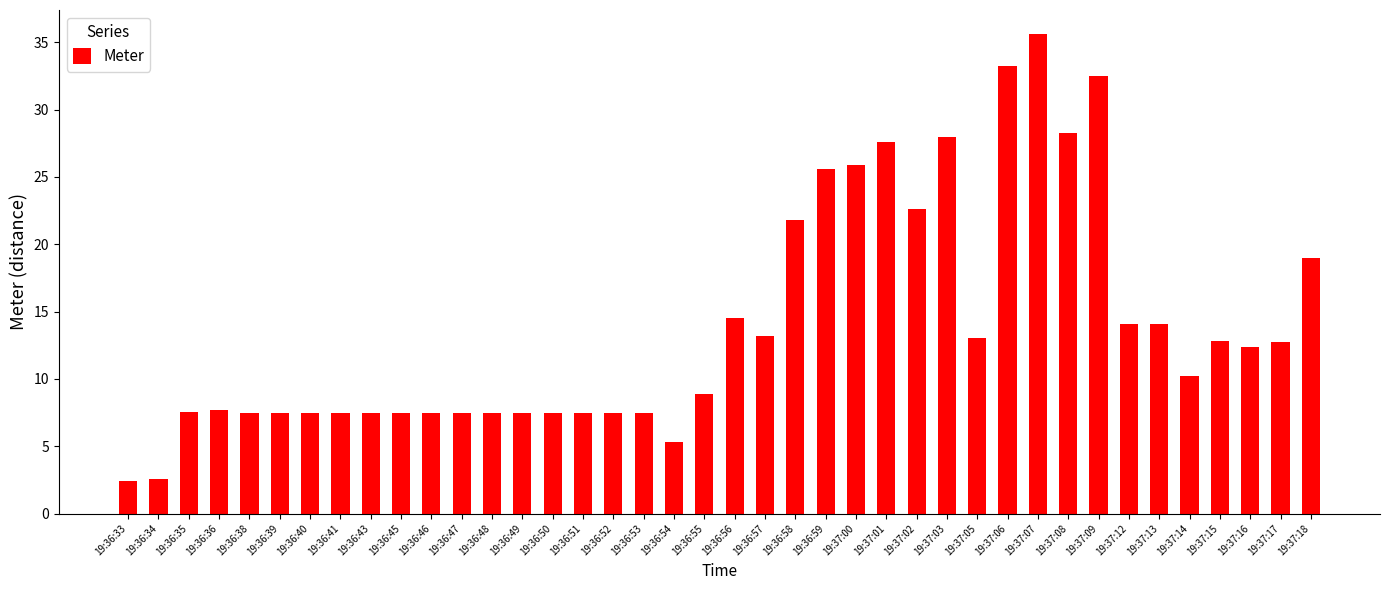

What is the minimum value shown in the chart?

2.4